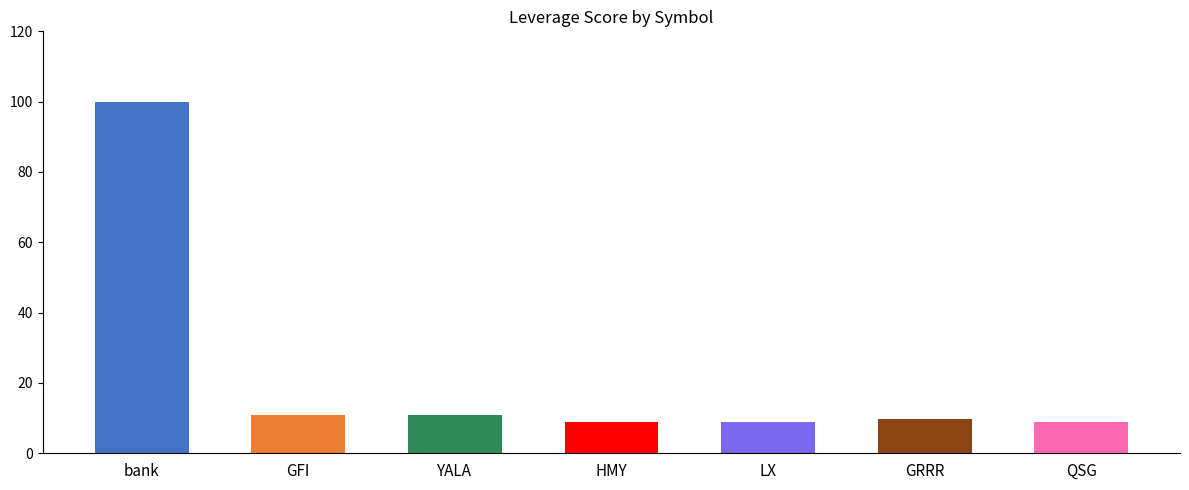

Reading left to right, list all the values displayed in this chart.

100.0	11.0	11.0	9.0	9.0	9.7	9.0